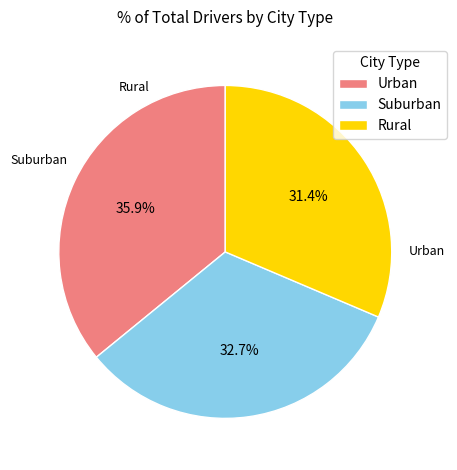

Is there a majority slice in this chart?

No